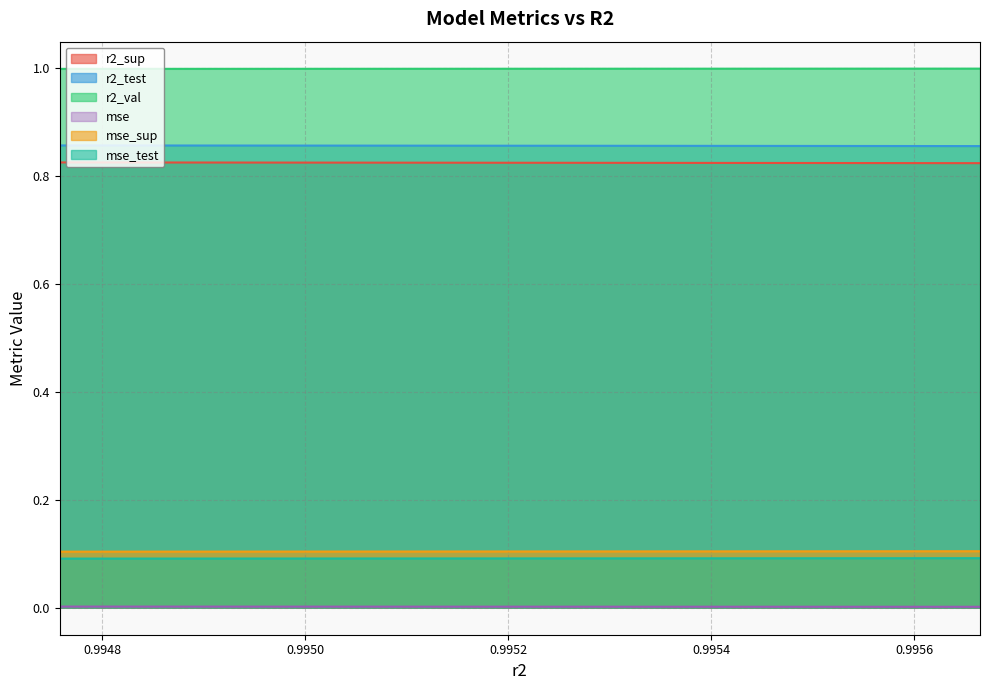

What is the total value across all series at 0.9947581747207755?

2.9